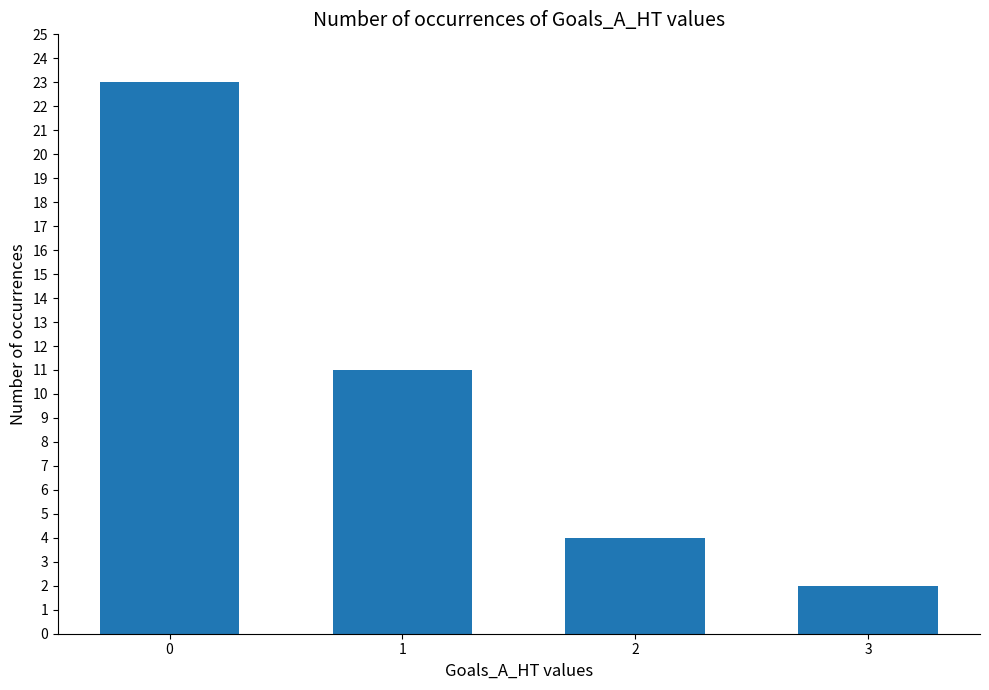

Reading left to right, extract all data points from this chart.

0=23	1=11	2=4	3=2